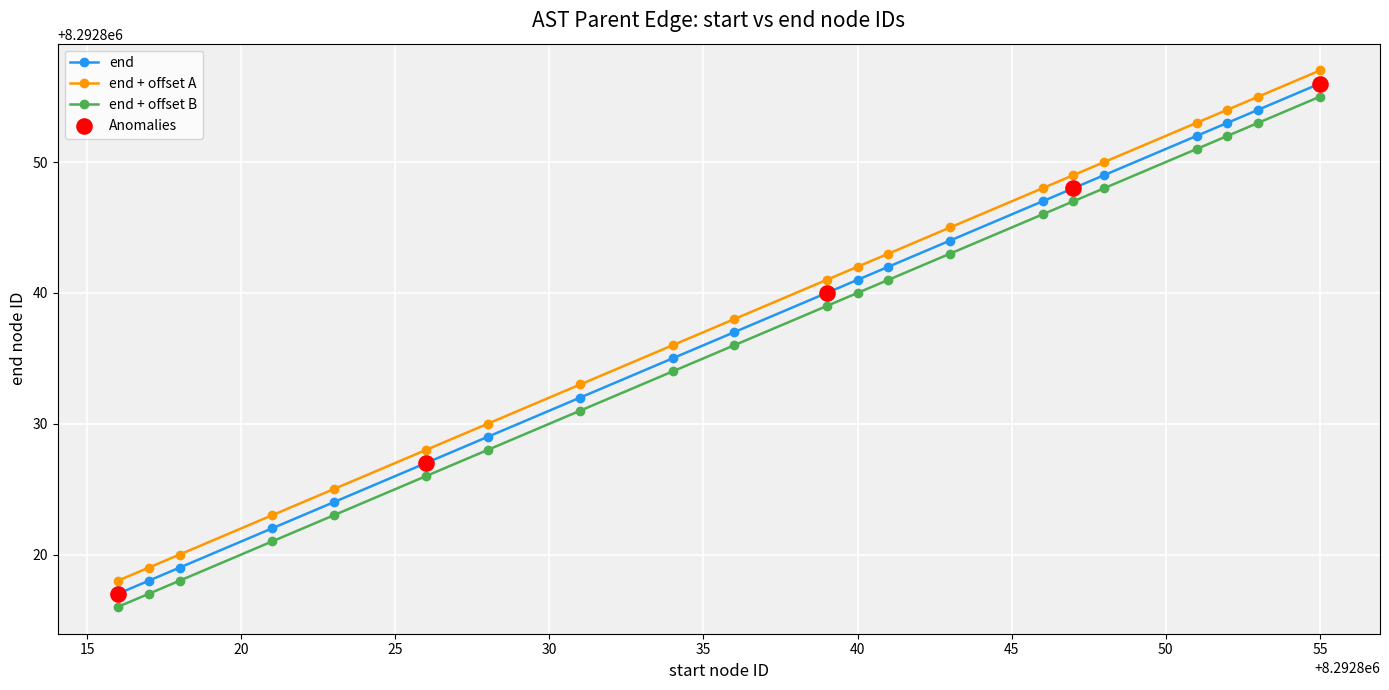

What is the highest value of the end series?

8292856